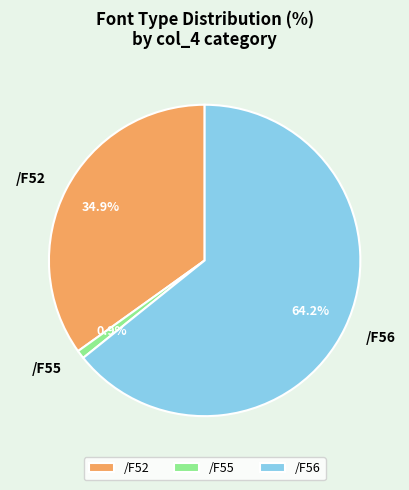

Is /F52 the majority of the pie?

No